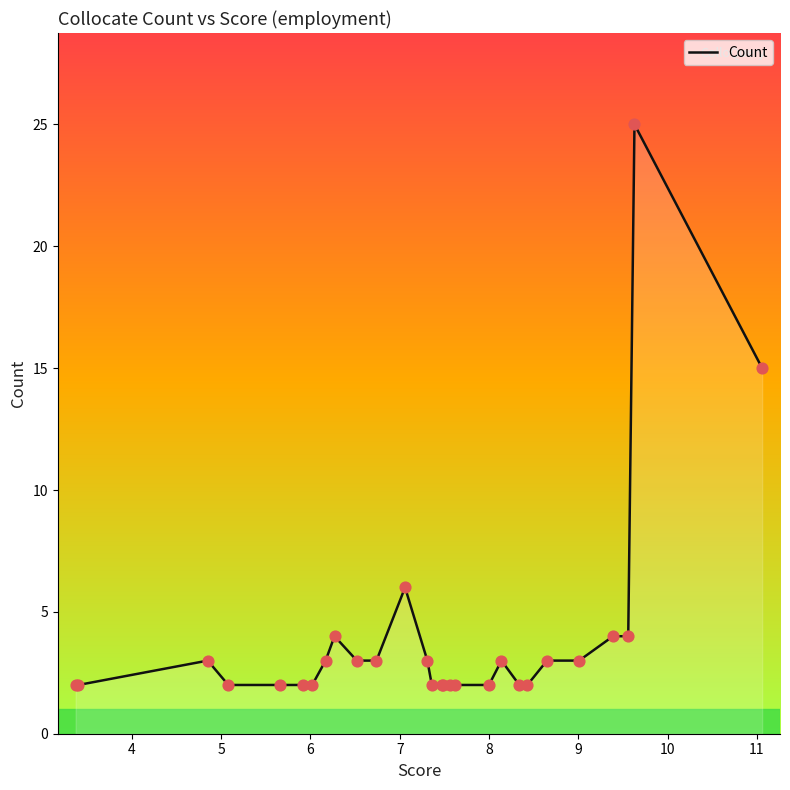

What is the maximum value shown in the chart?

25